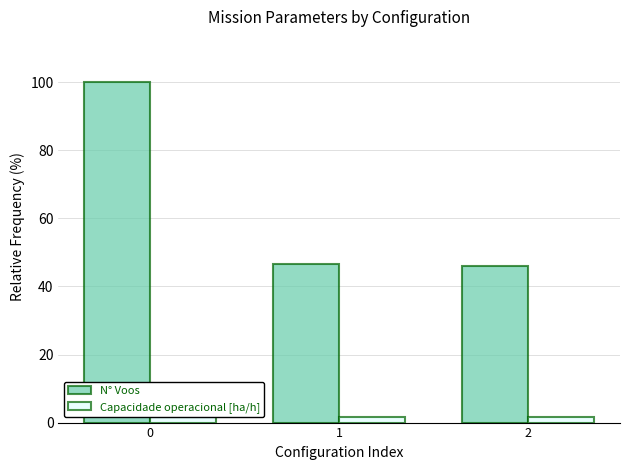

How many distinct data groups are displayed?

2